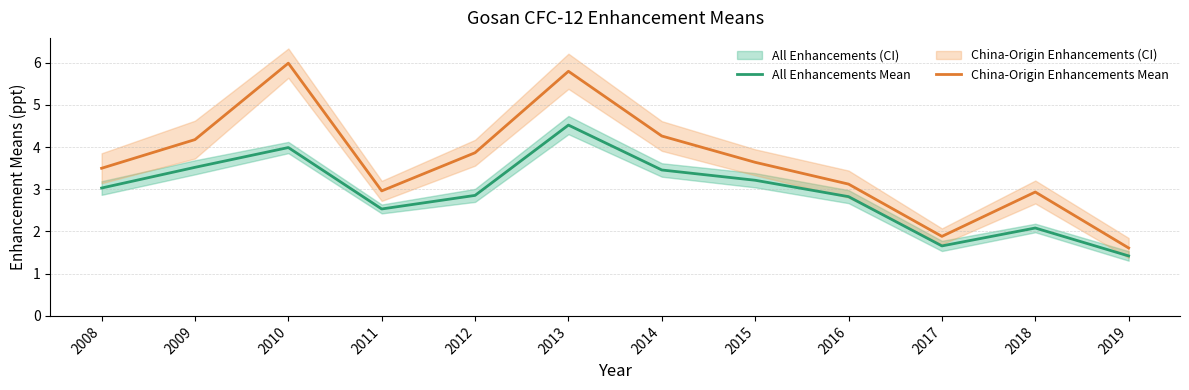

Does the chart have visible grid lines?

Yes